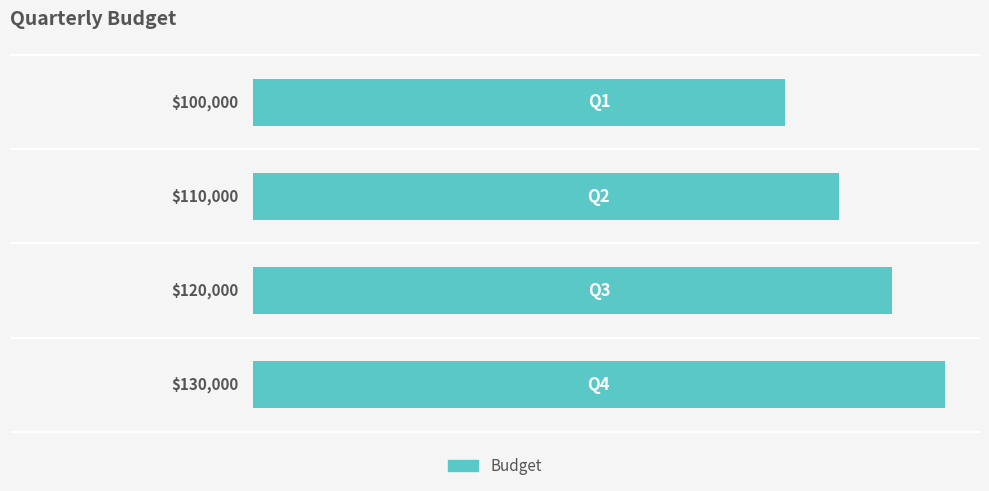

What is the minimum value shown in the chart?

100000